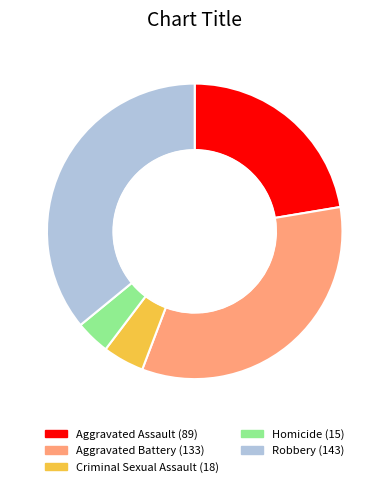

Count the number of slices in the pie.

5